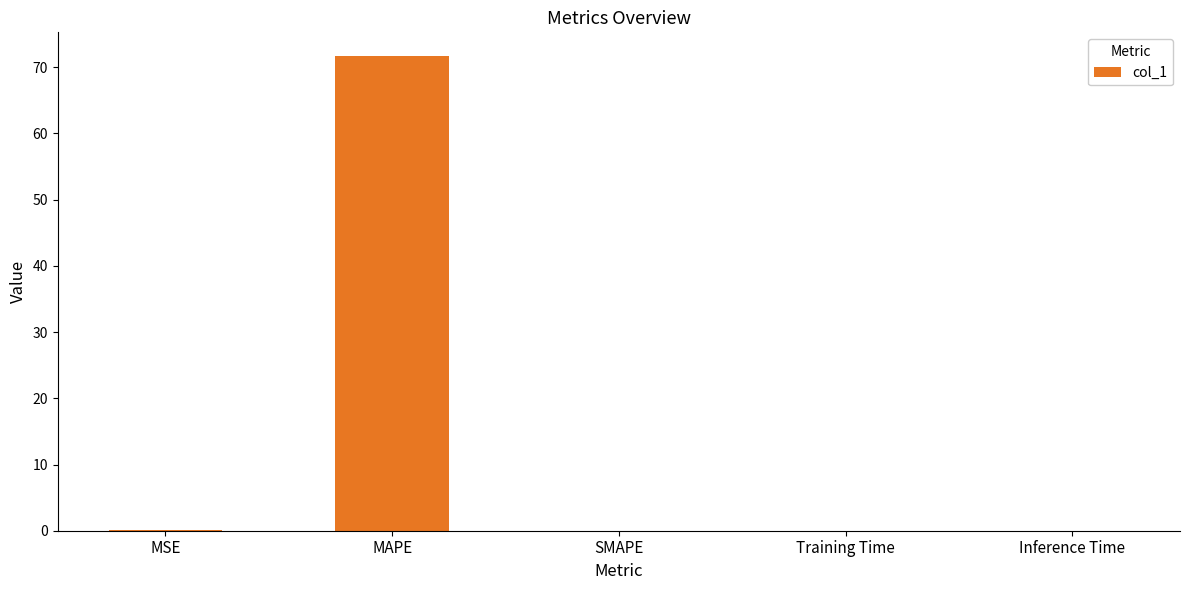

True or false: the data shows 22.5 at MAPE.

False